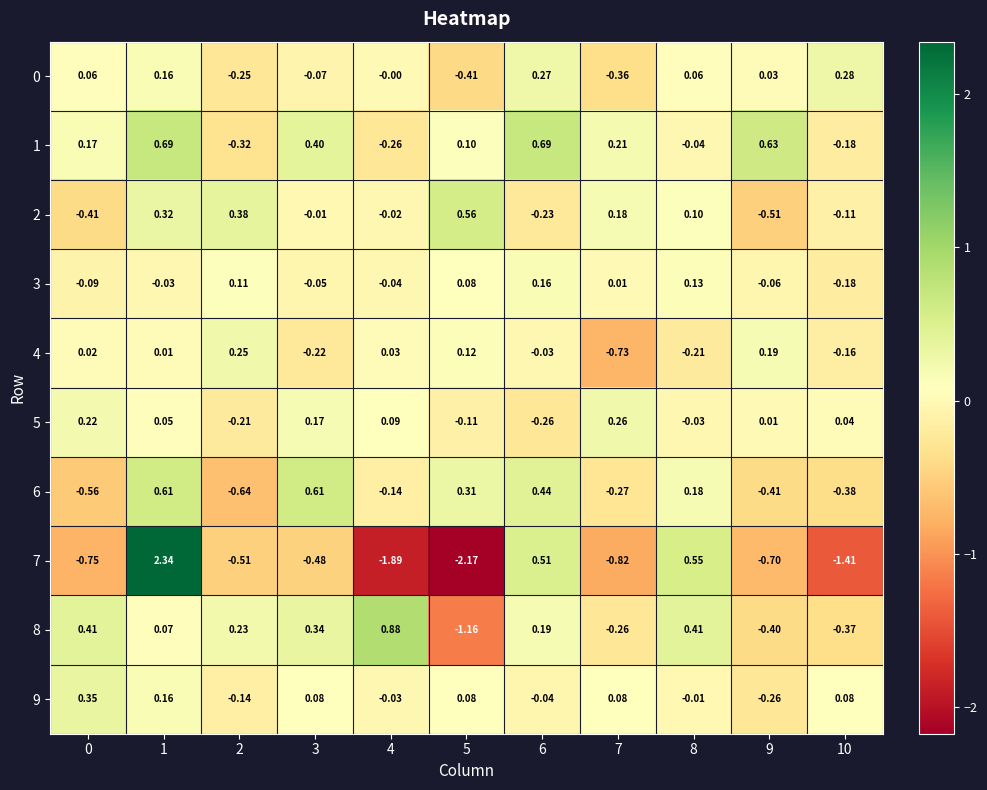

Which series changed the most between 2 and 5?

7